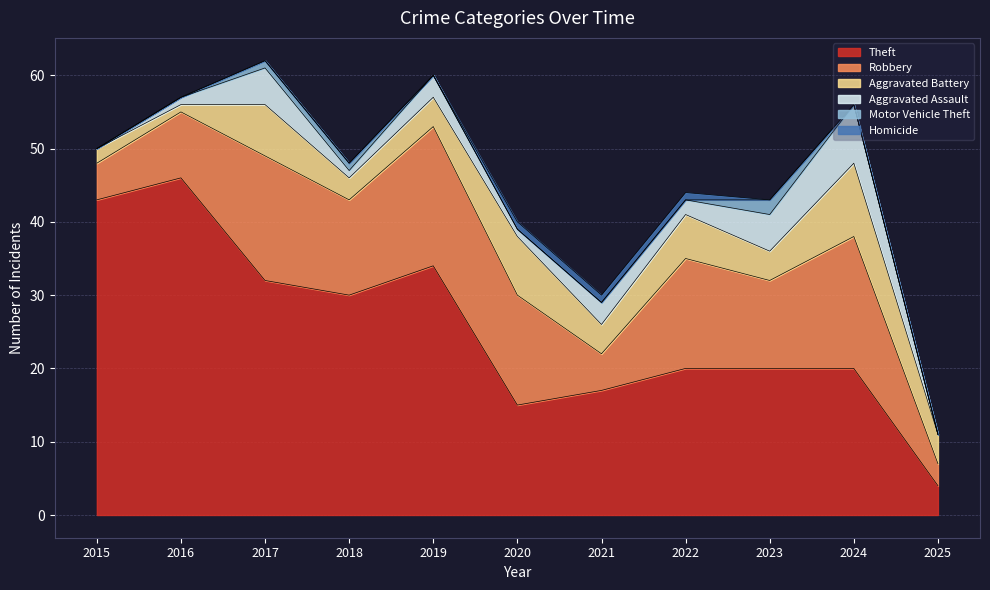

True or false: Robbery and Theft intersect in this chart.

False